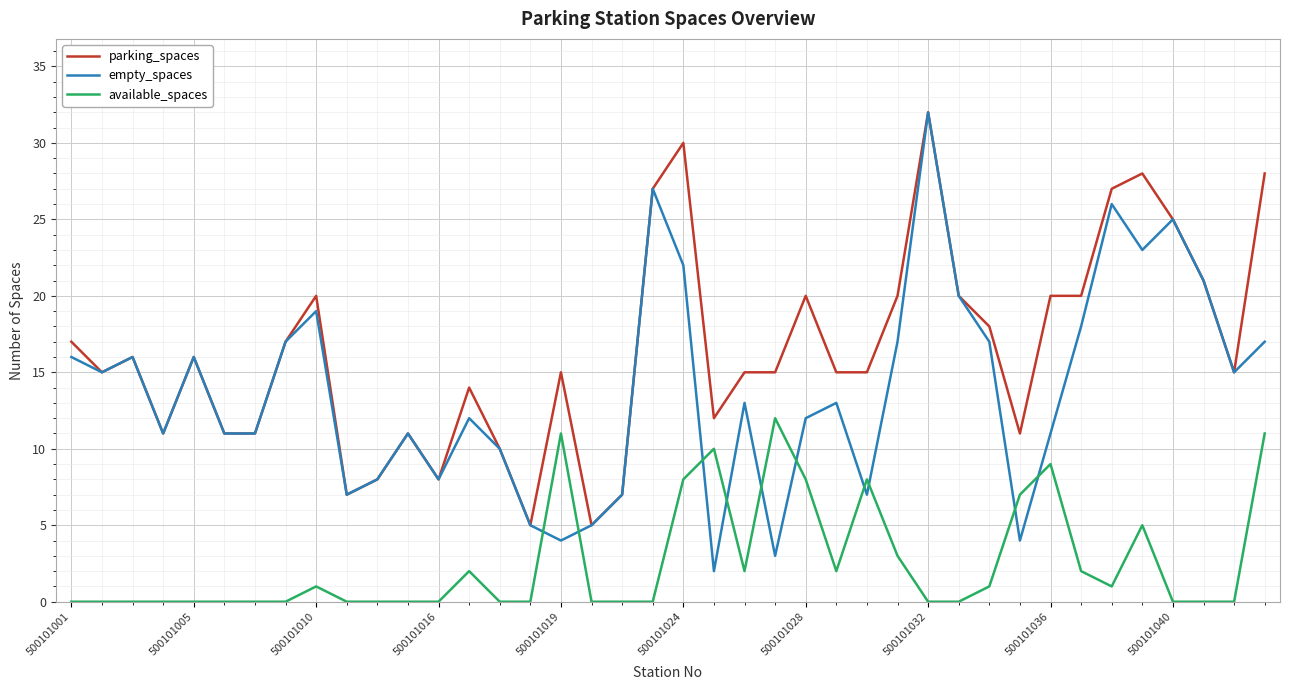

Which series has the widest spread of values?

empty_spaces